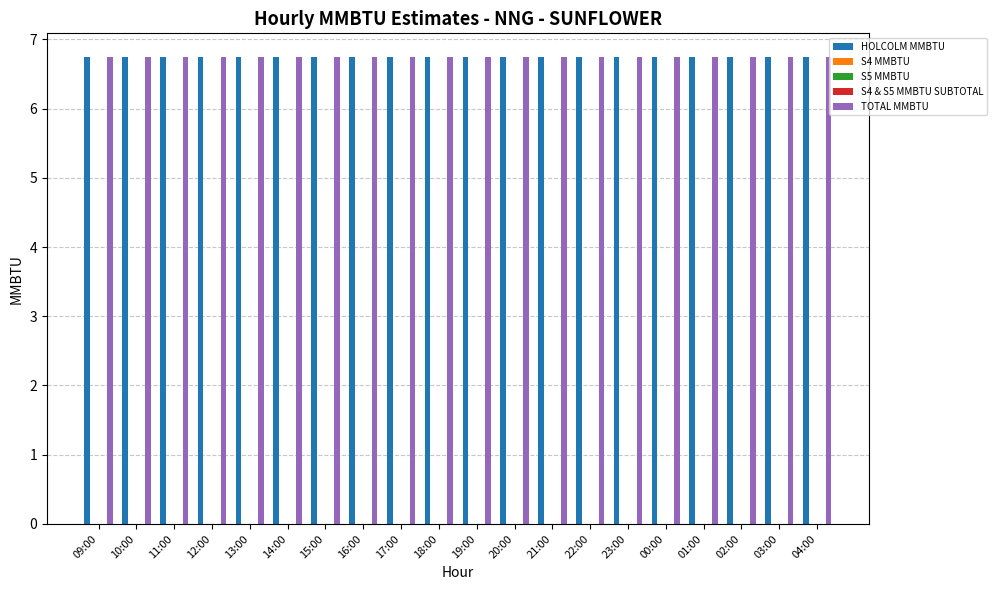

The HOLCOLM MMBTU series shows 6.8 at 18:00. True or false?

True